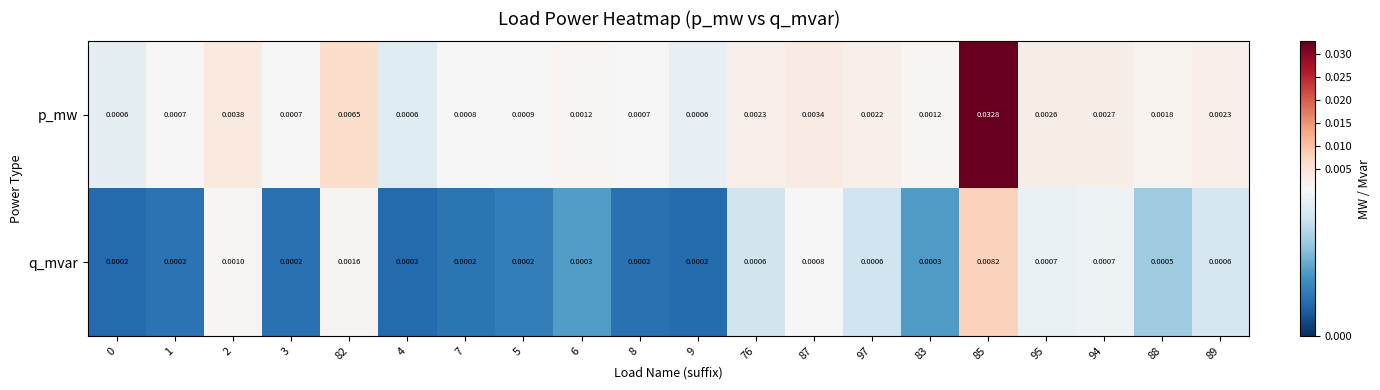

Is the value of p_mw at 1 greater than the value of q_mvar at 1?

Yes